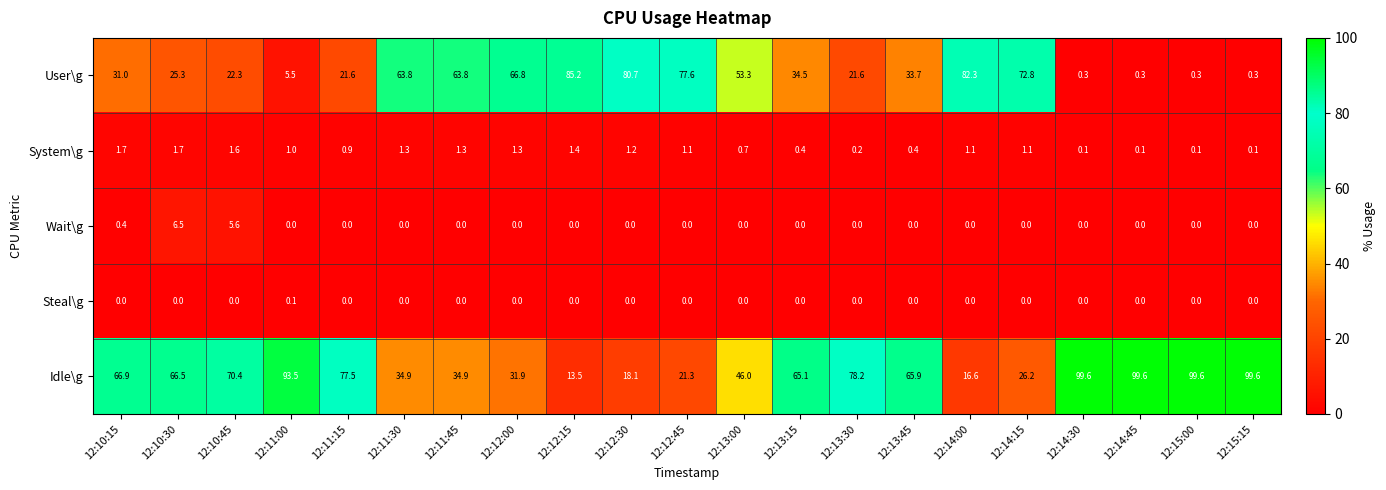

At how many categories does at least one series exceed 38?

21